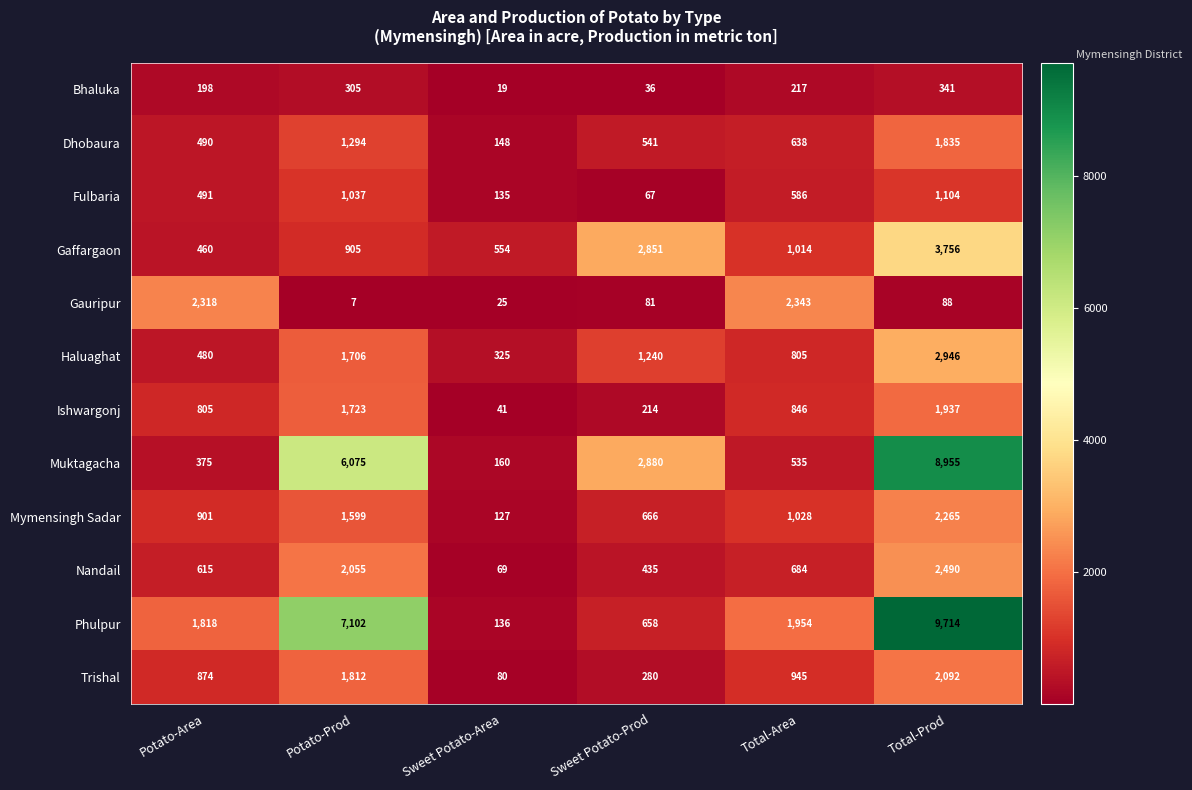

Is the value of Trishal at Sweet Potato-Prod greater than the value of Bhaluka at Total-Area?

Yes